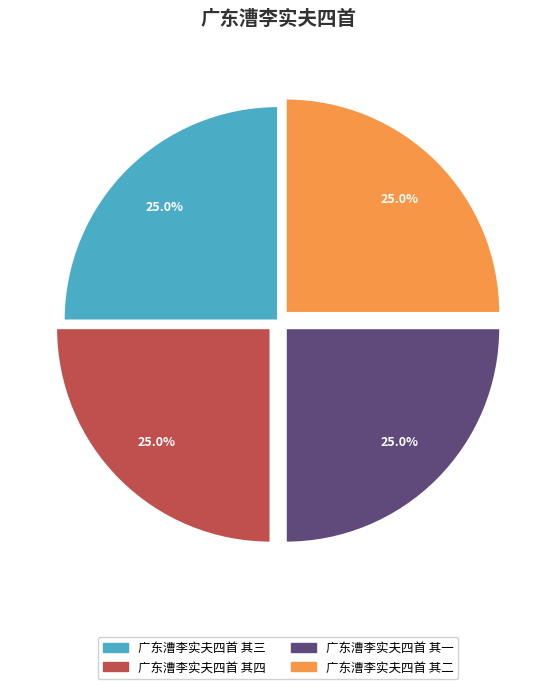

Does any single category account for the majority?

No